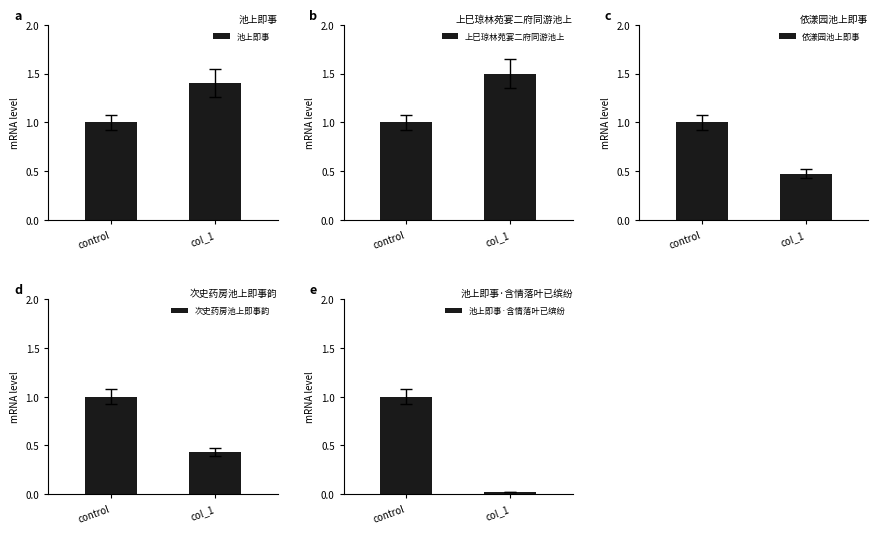

True or false: 次史药房池上即事韵 has a value of 1.6 at control.

False